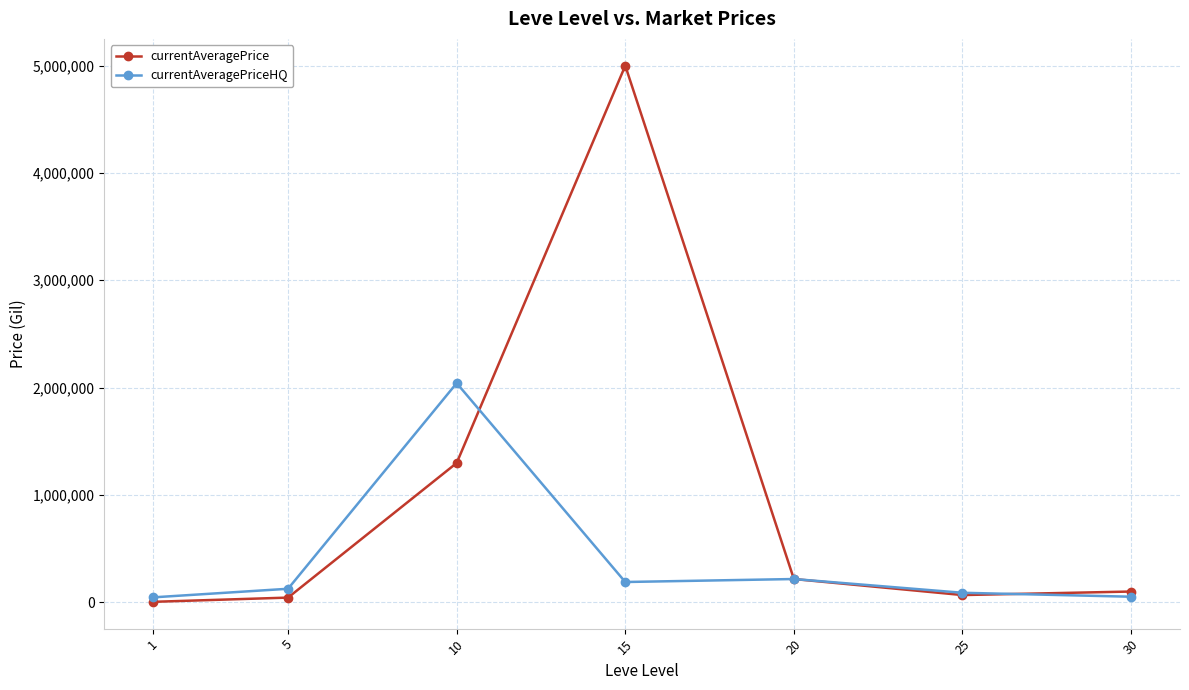

How many data points in currentAveragePrice are less than 99220?

3